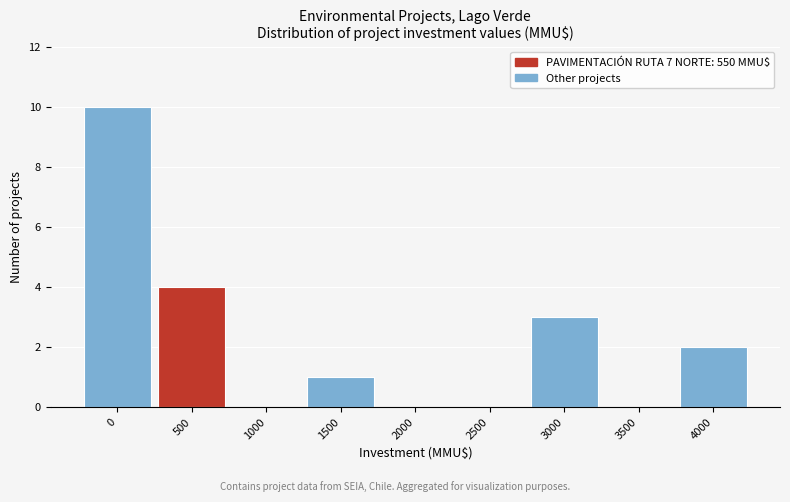

Reading right to left, list all the values displayed in this chart.

4000=2	3500=0	3000=3	2500=0	2000=0	1500=1	1000=0	500=4	0=10